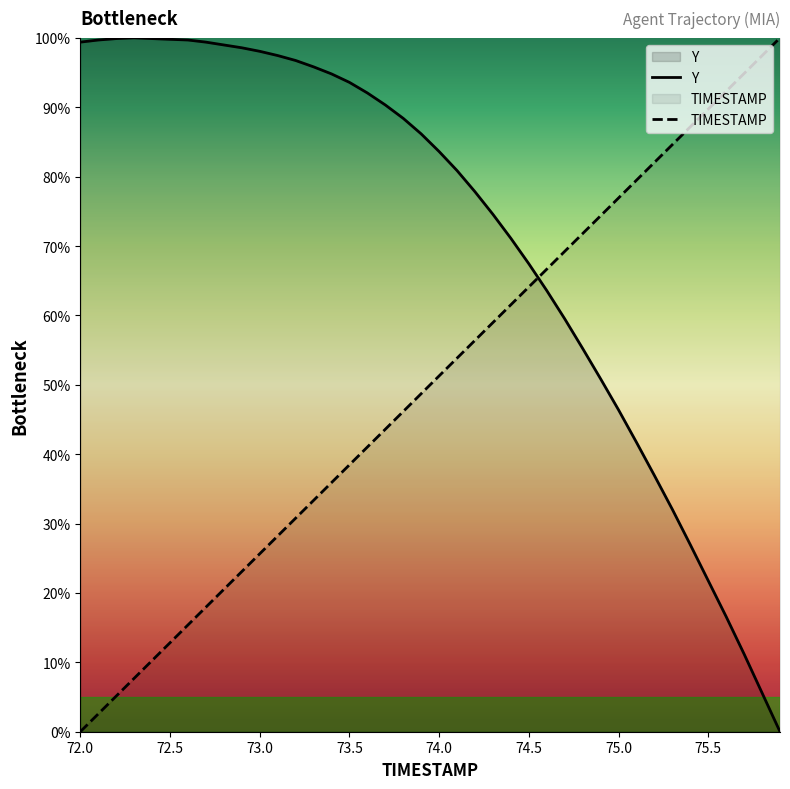

How many intersections are there between Y and TIMESTAMP?

1